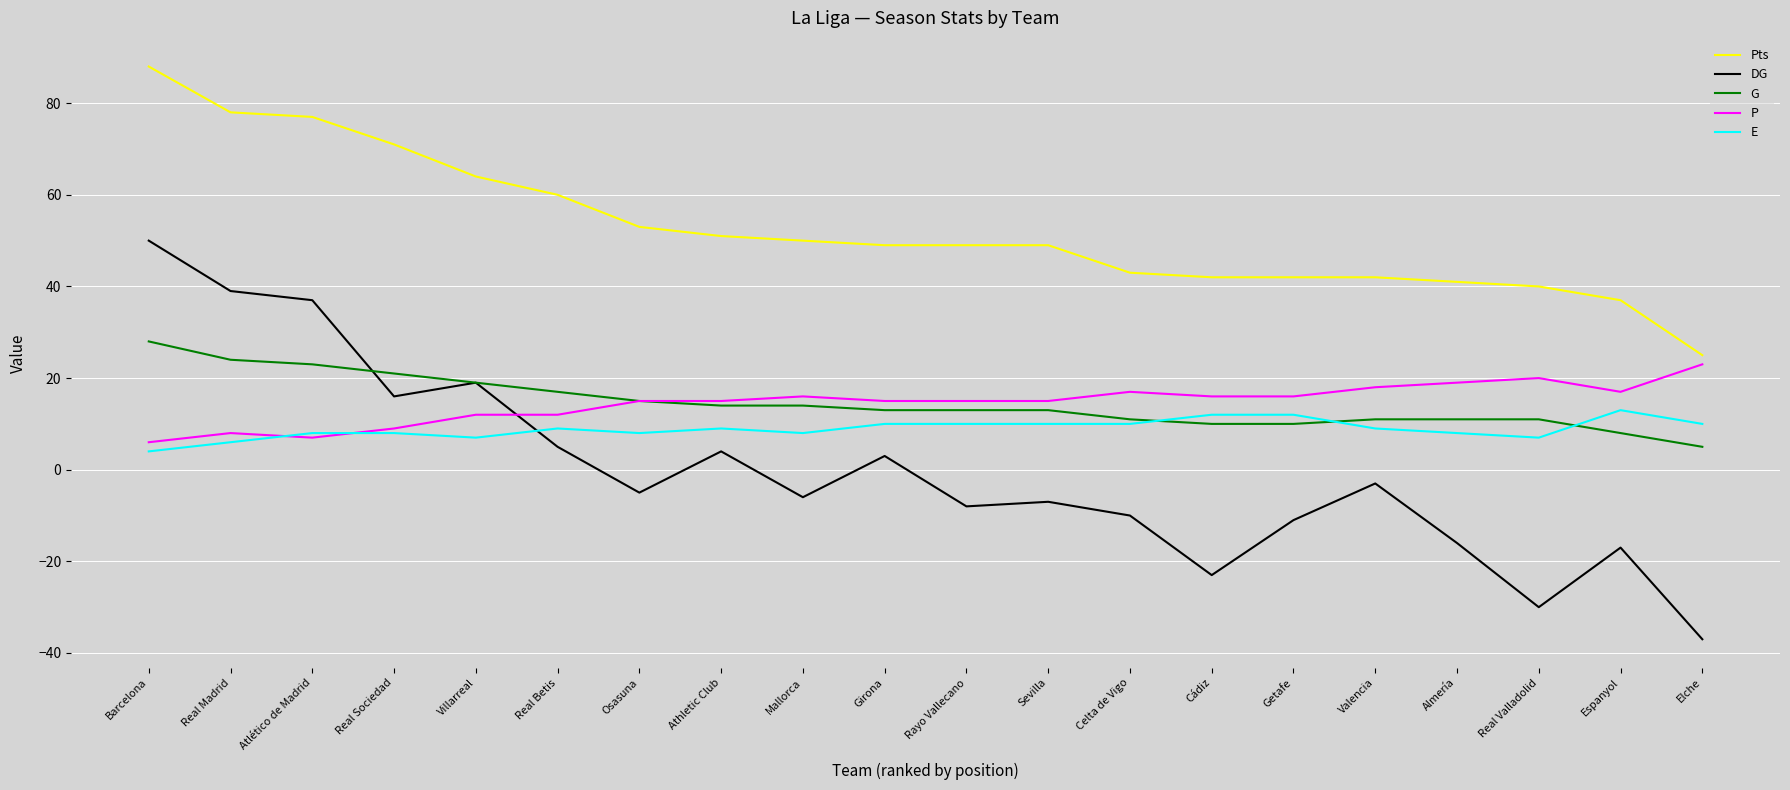

At which category is the sum across all series the highest?

Barcelona